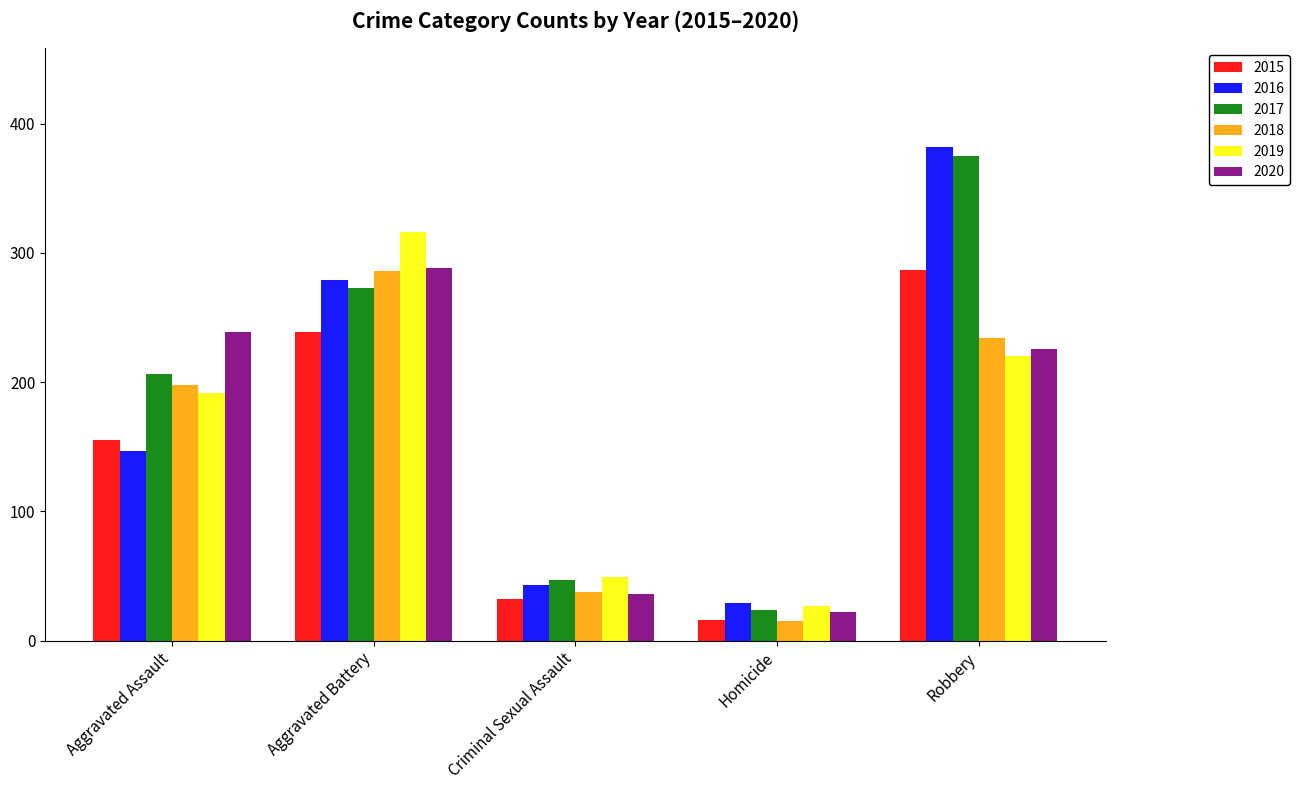

What is the difference between the 2016 values at Robbery and Homicide?

353